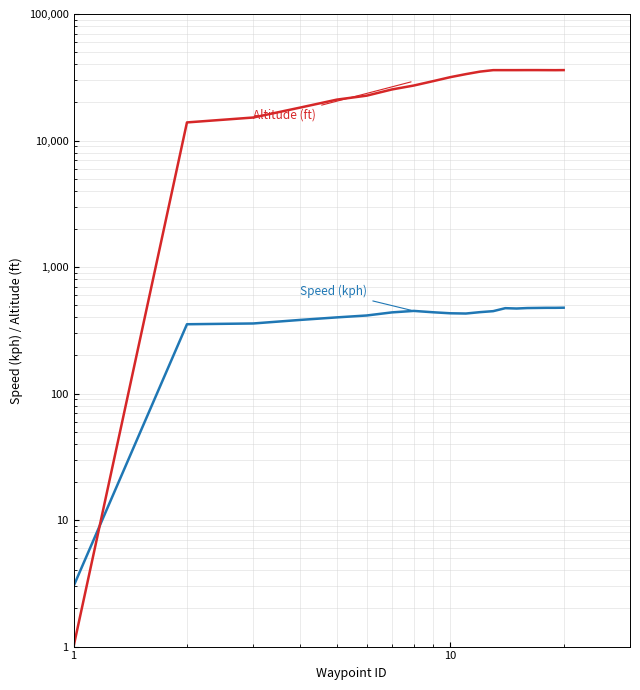

What is the difference between the highest and lowest values at 1?

2